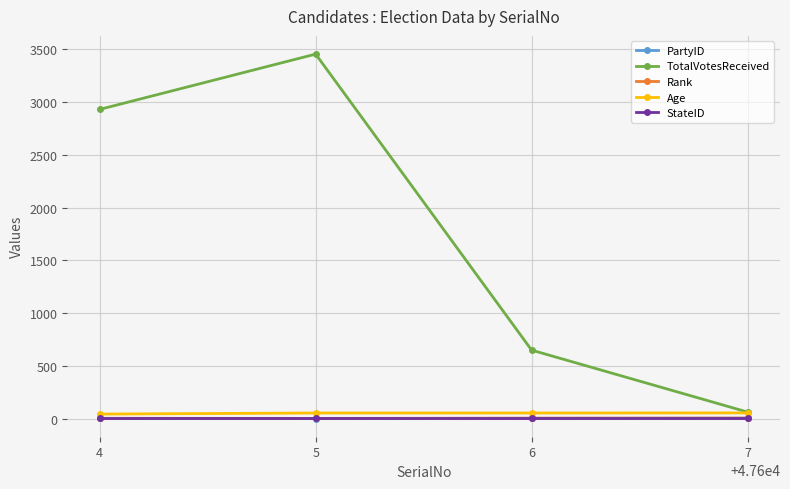

Which series changed the most between 4 and 5?

TotalVotesReceived